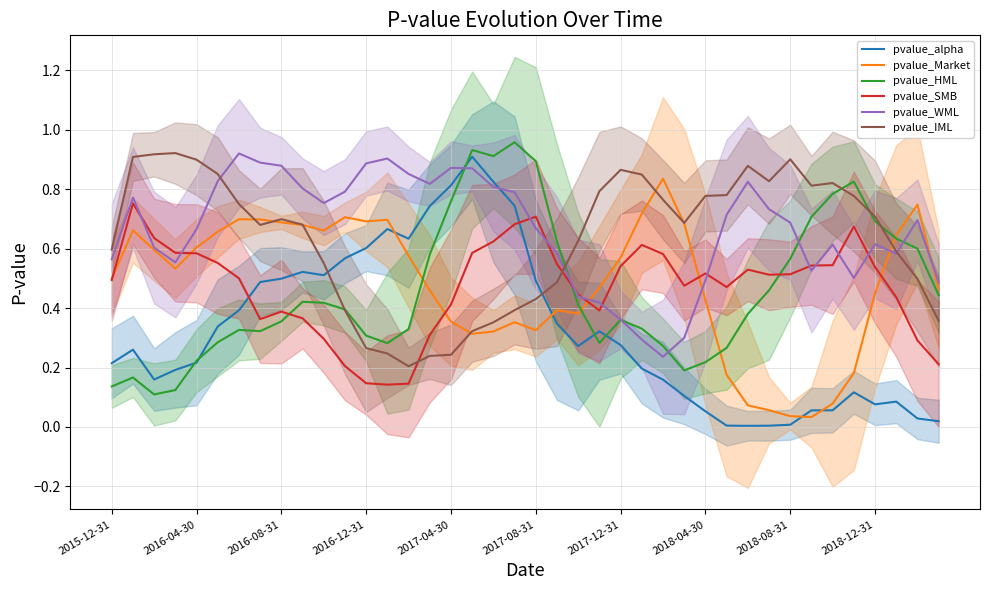

Where is pvalue_alpha nearest to the value 0?

30